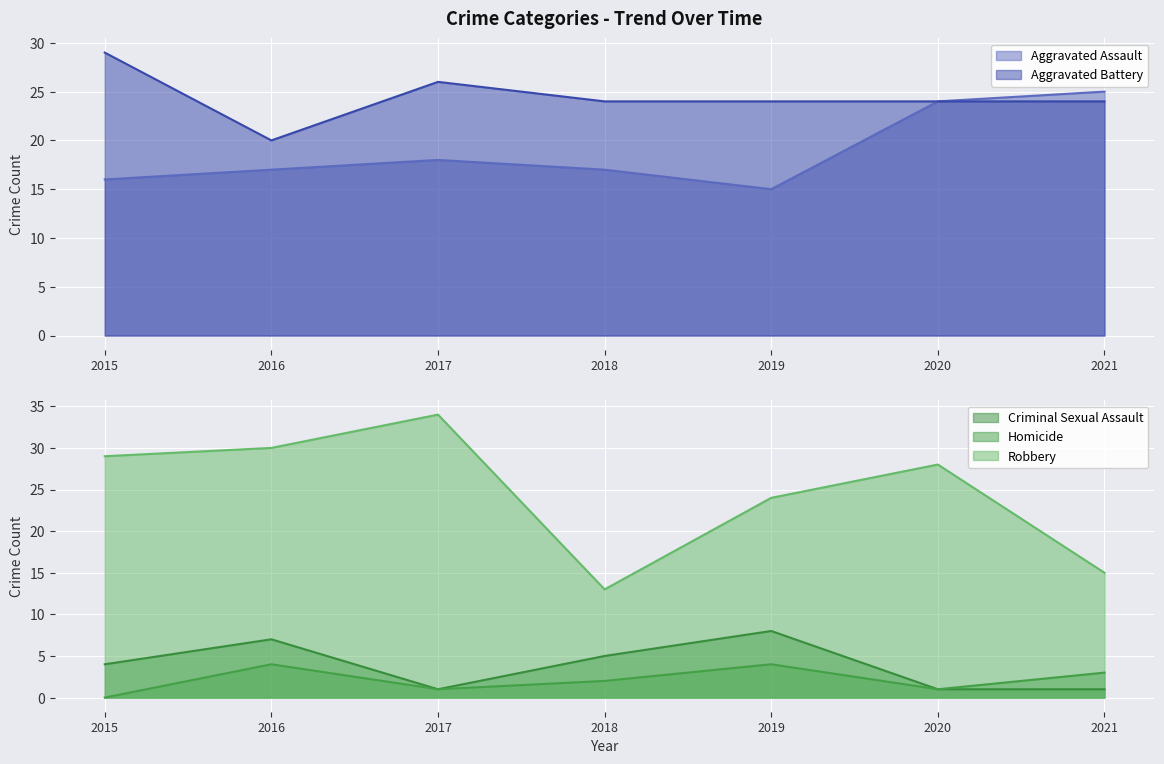

What is the average value of the Criminal Sexual Assault series?

4